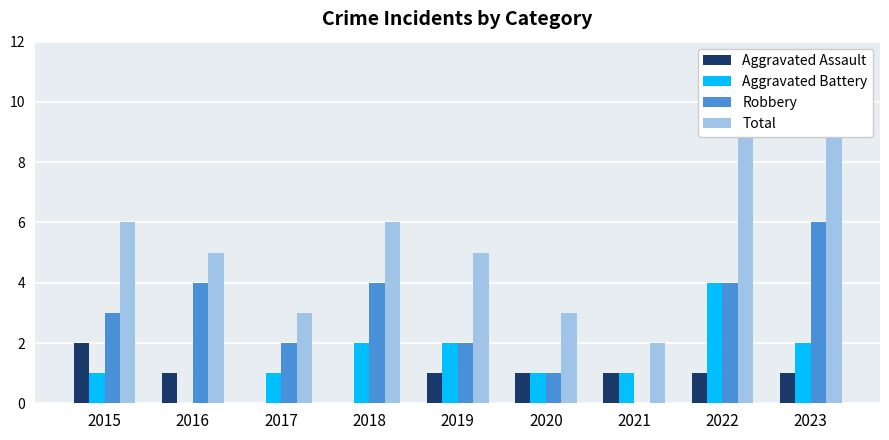

Is the value of Aggravated Battery at 2019 greater than the value of Aggravated Assault at 2017?

Yes